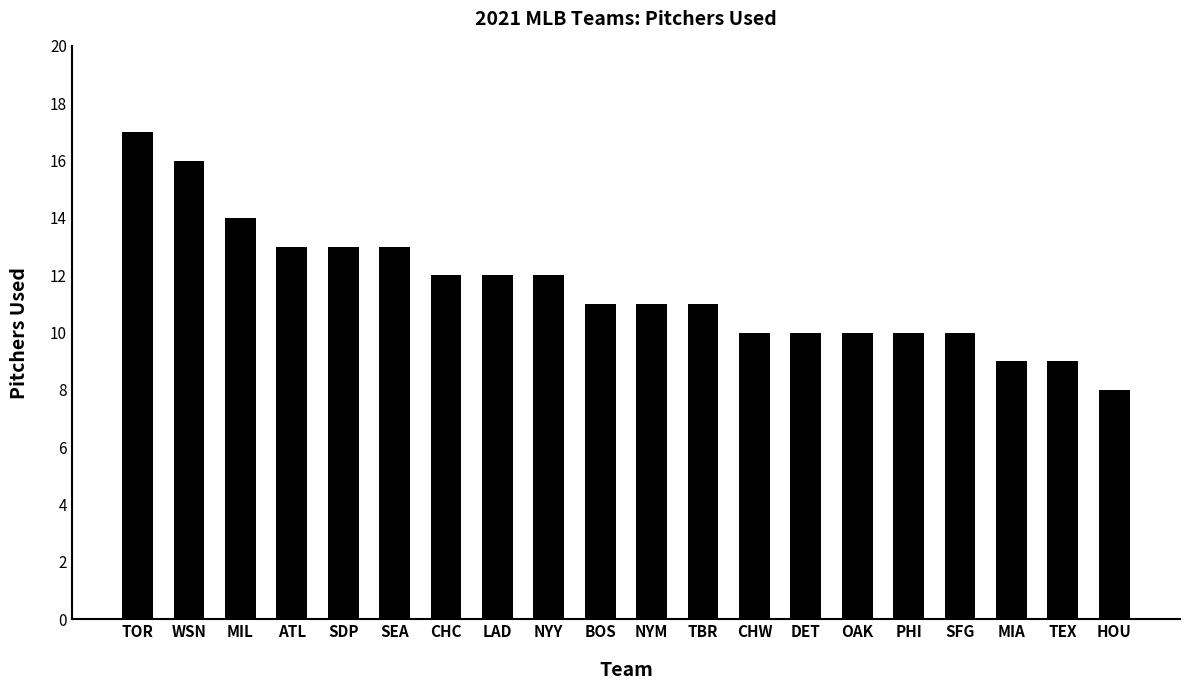

Count the number of data series in this chart.

1